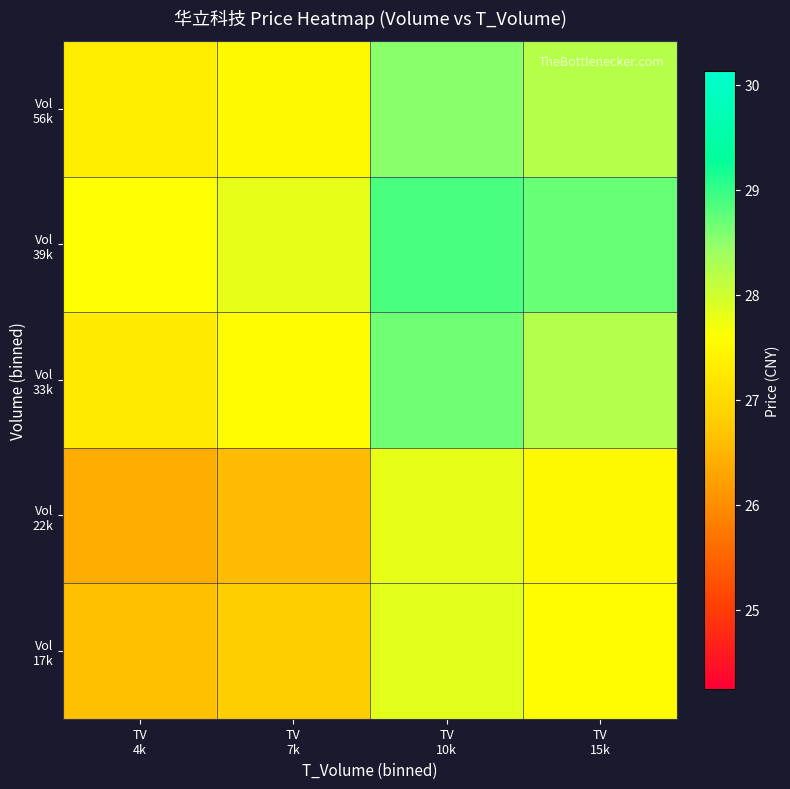

What is the minimum value shown in the chart?

26.4